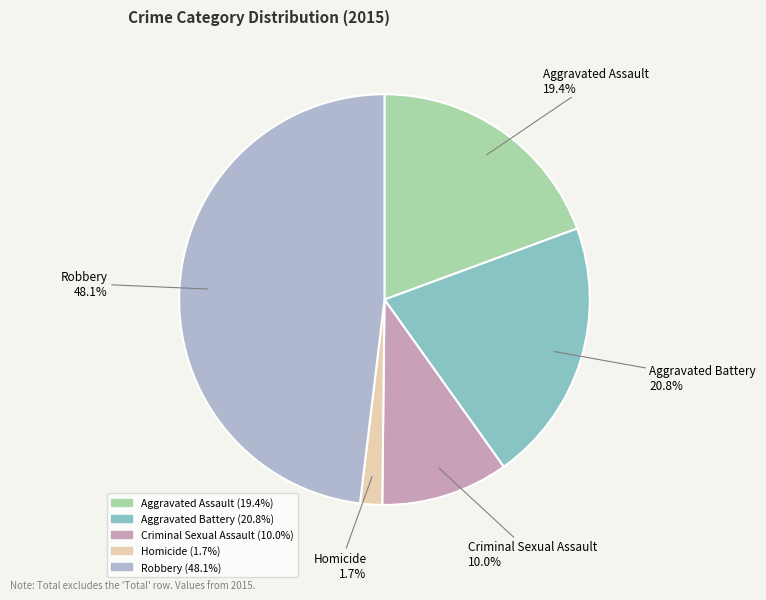

Is there a majority slice in this chart?

No